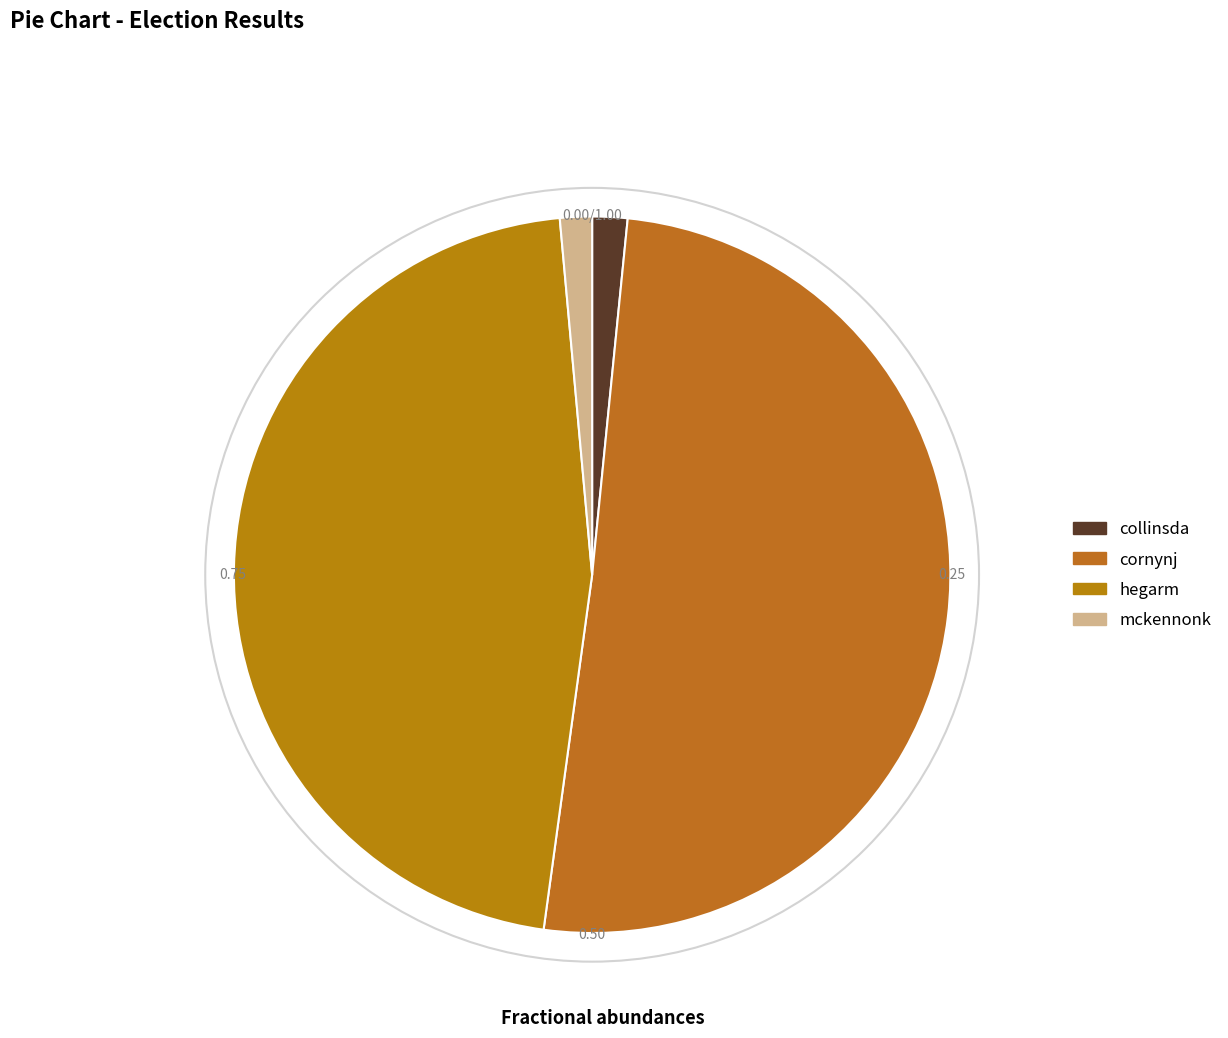

What is the total percentage of collinsda and hegarm?

48.0%